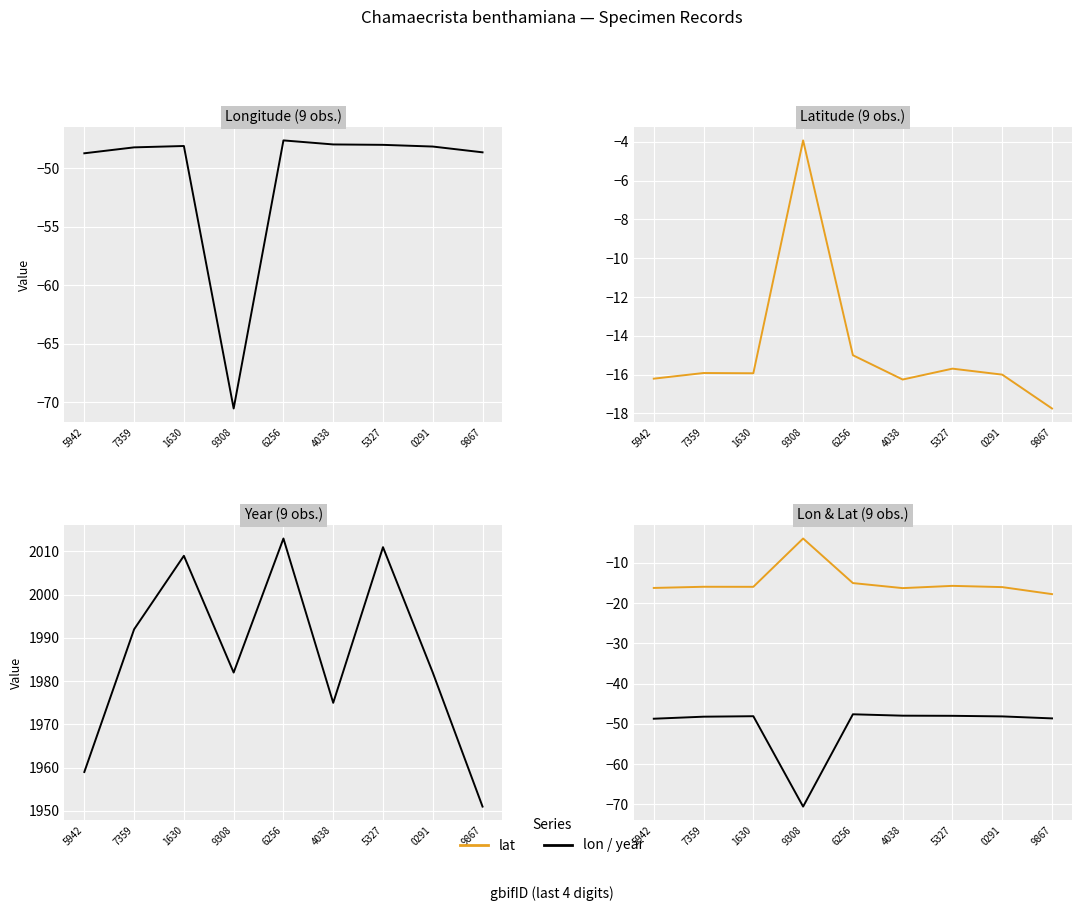

Reading left to right, extract all data points from this chart.

lon: 5942=-48.7	7359=-48.2	1630=-48.1	9308=-70.5	6256=-47.6	4038=-48.0	5327=-48.0	0291=-48.1	9867=-48.6
lat: 5942=-16.2	7359=-15.9	1630=-15.9	9308=-3.9	6256=-15.0	4038=-16.3	5327=-15.7	0291=-16.0	9867=-17.7
year: 5942=1959.0	7359=1992.0	1630=2009.0	9308=1982.0	6256=2013.0	4038=1975.0	5327=2011.0	0291=1982.0	9867=1951.0